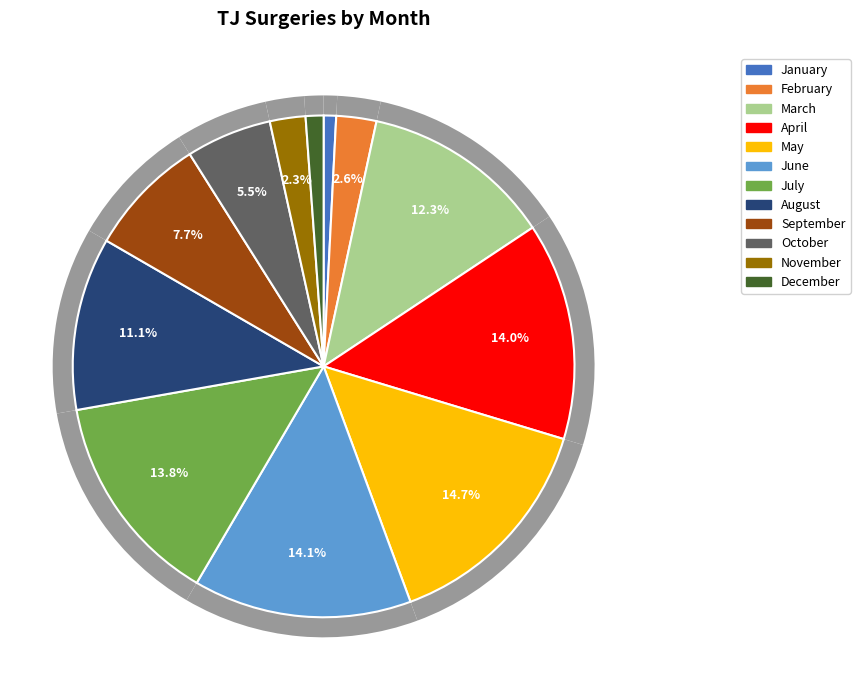

Which category has the smallest portion of the pie?

January